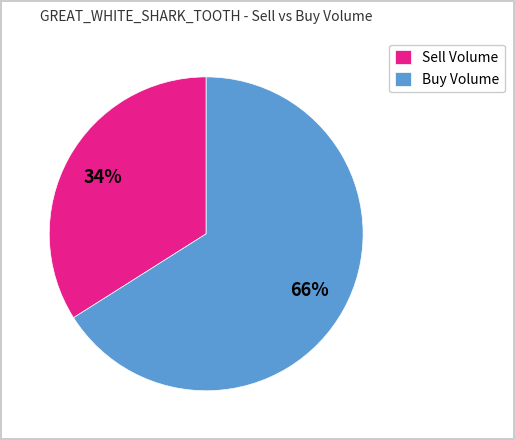

How many slices are in this pie chart?

2